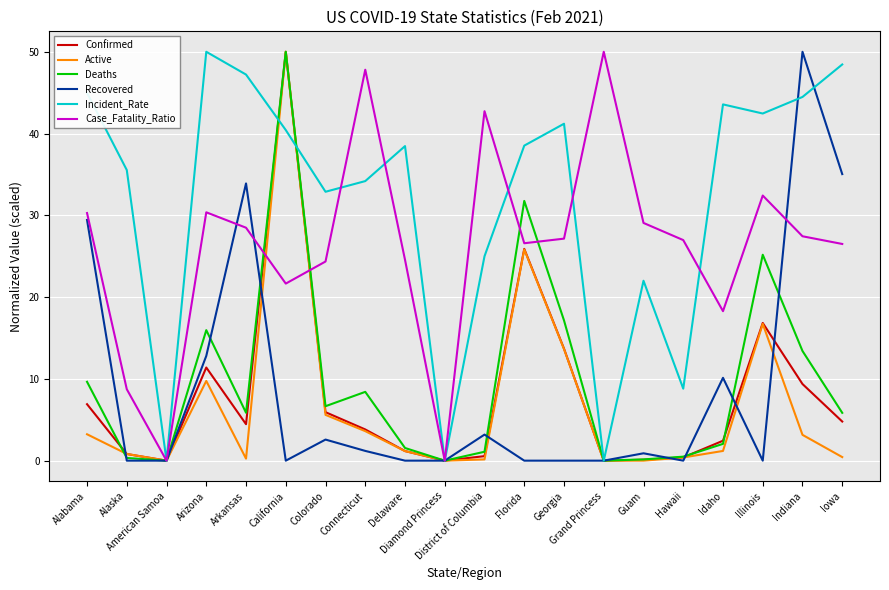

True or false: Confirmed has a value of 4.1 at Idaho.

False